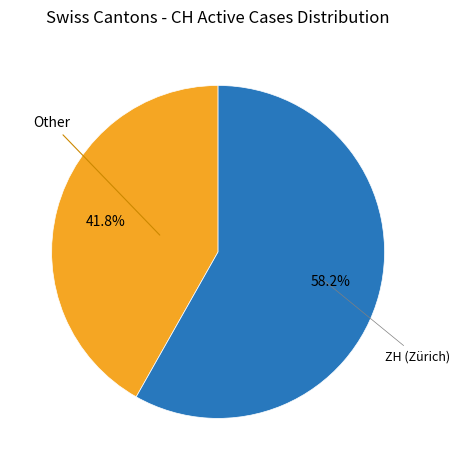

Count the number of slices in the pie.

2